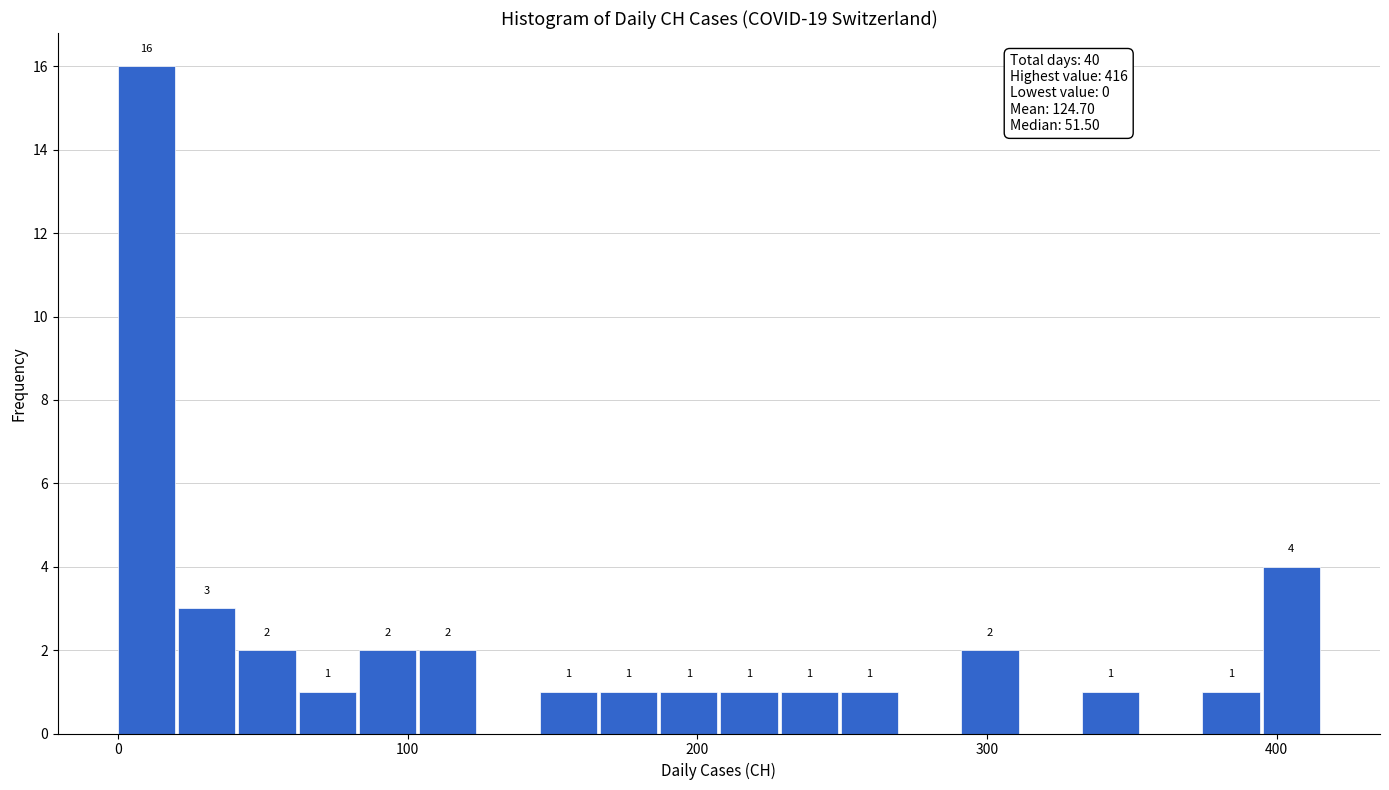

Read against the x-axis, roughly where is the centre of the tallest bar?

10